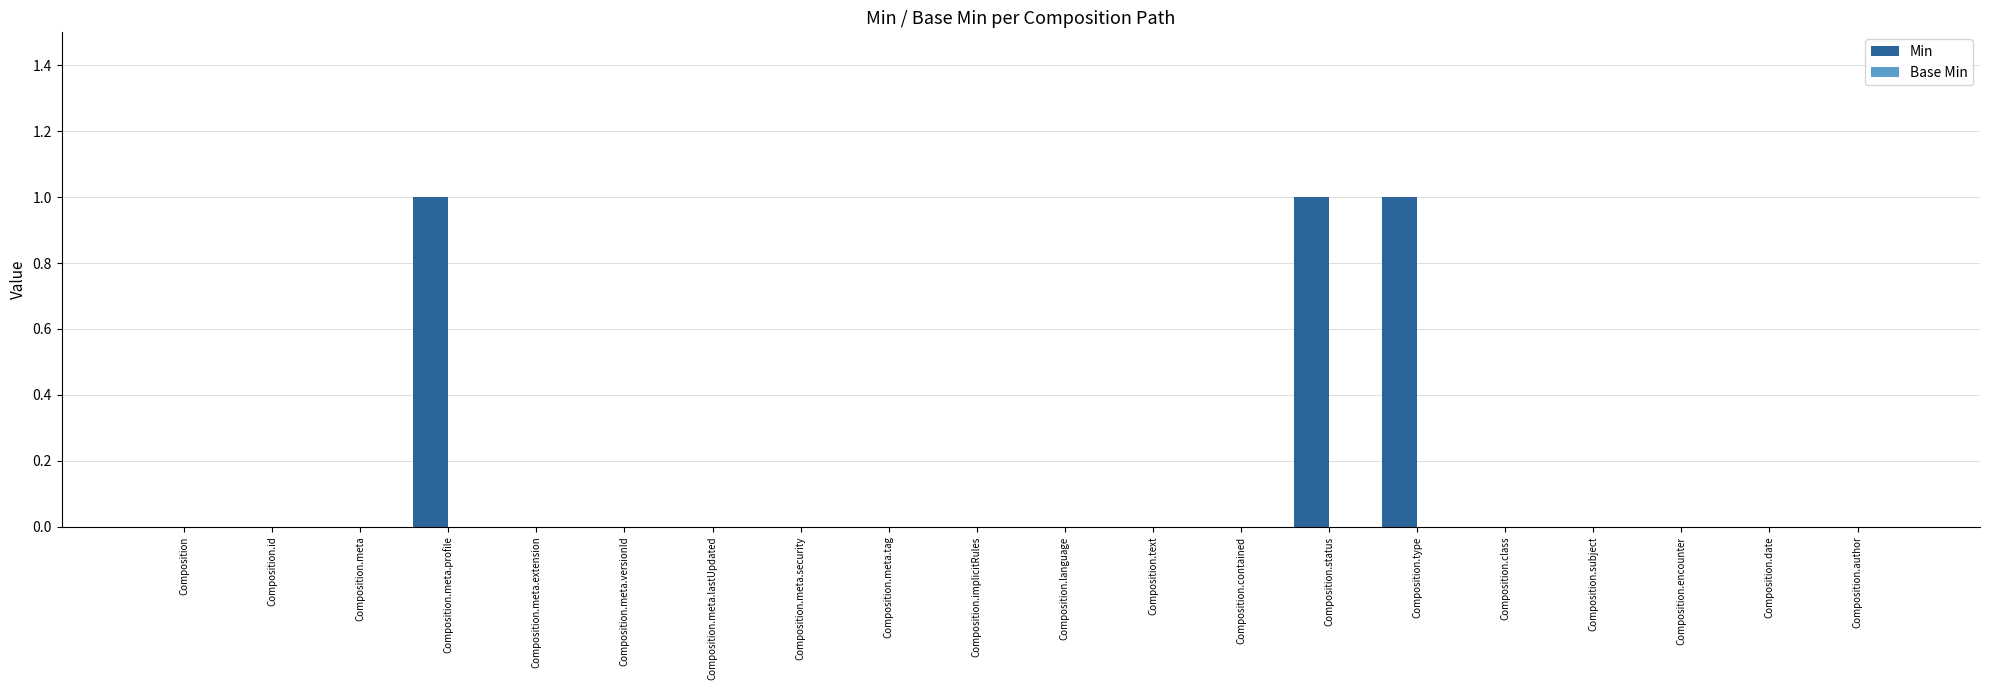

Is it true that the value at Composition is 0?

True